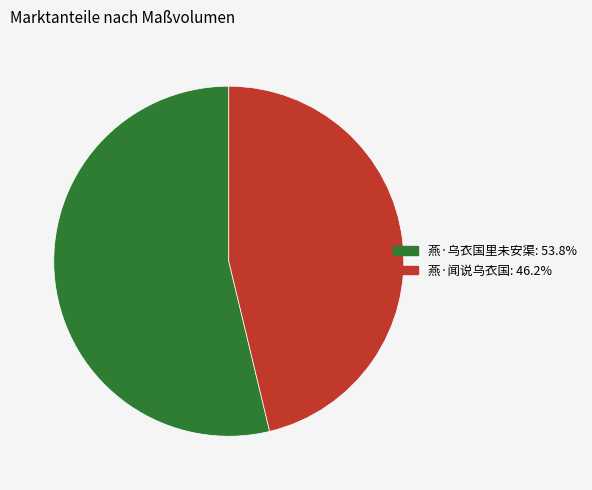

True or false: 燕·乌衣国里未安渠 accounts for 64% of the total.

False